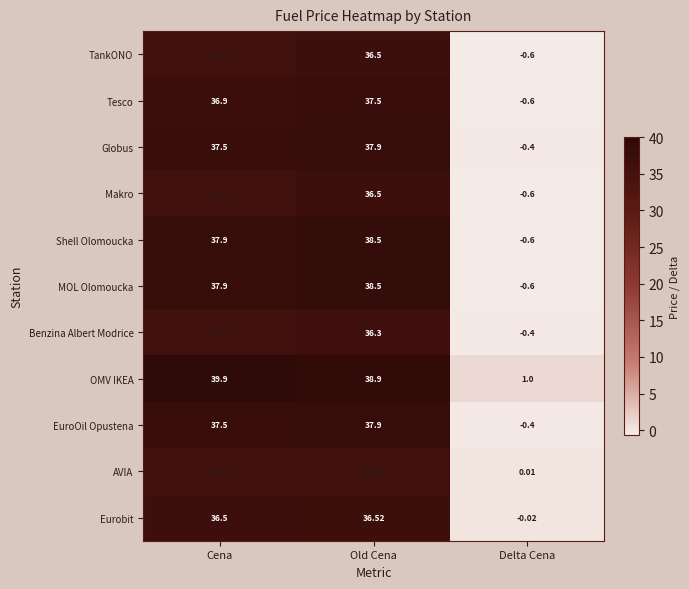

Between Cena and Old Cena, which series saw the biggest shift?

OMV IKEA